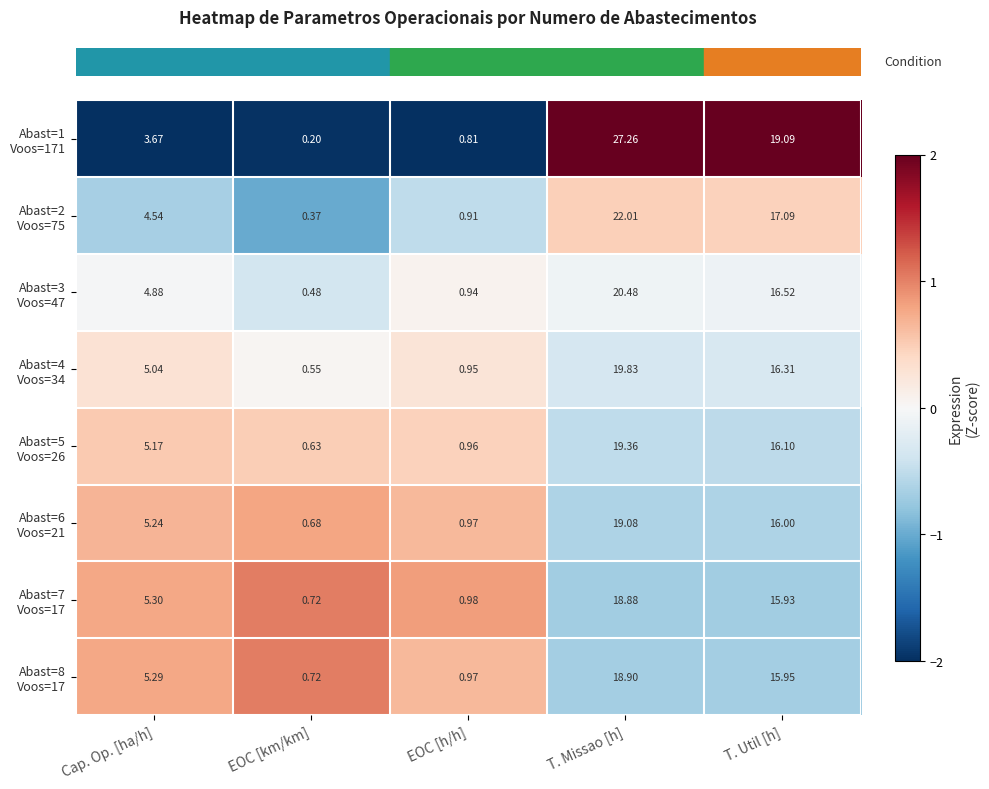

At which category is the sum across all series the highest?

T. Missao [h]